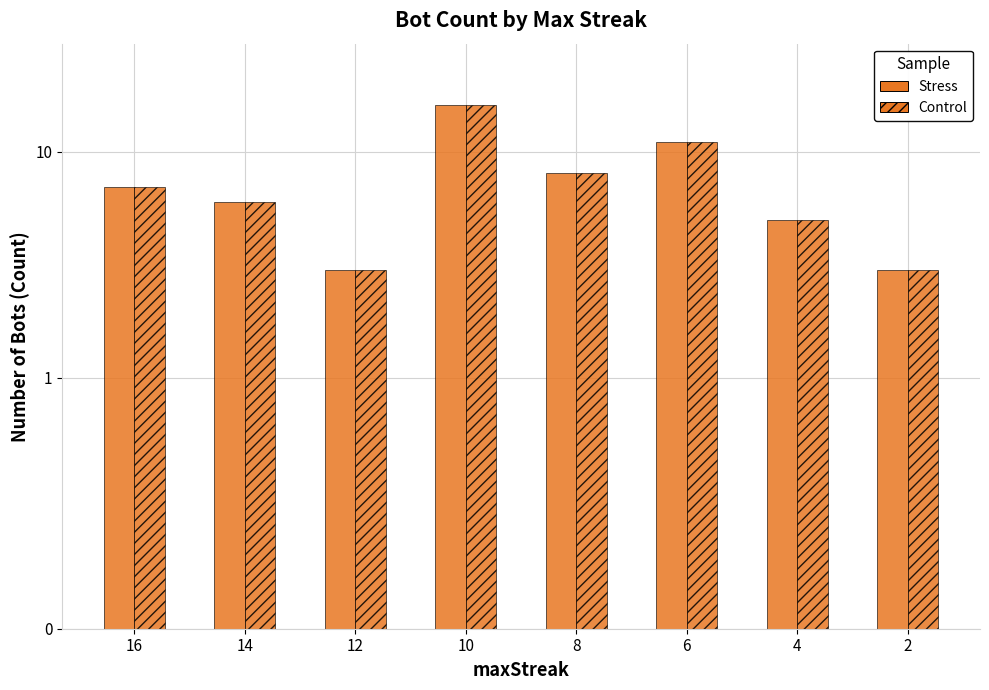

What is the sum of all Count of Bots (Stress) values?

59